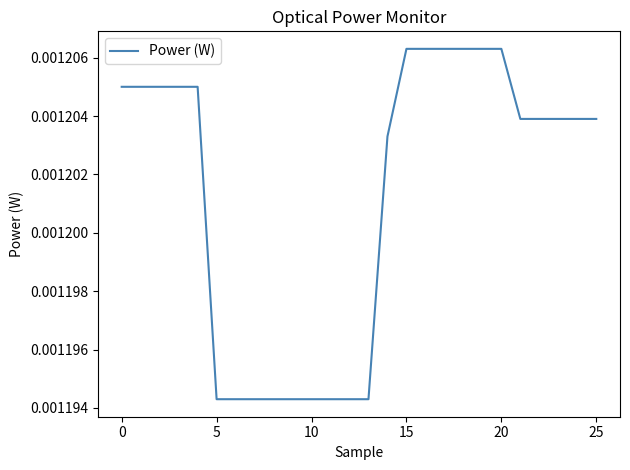

Is this an area chart (filled region under the line)?

No